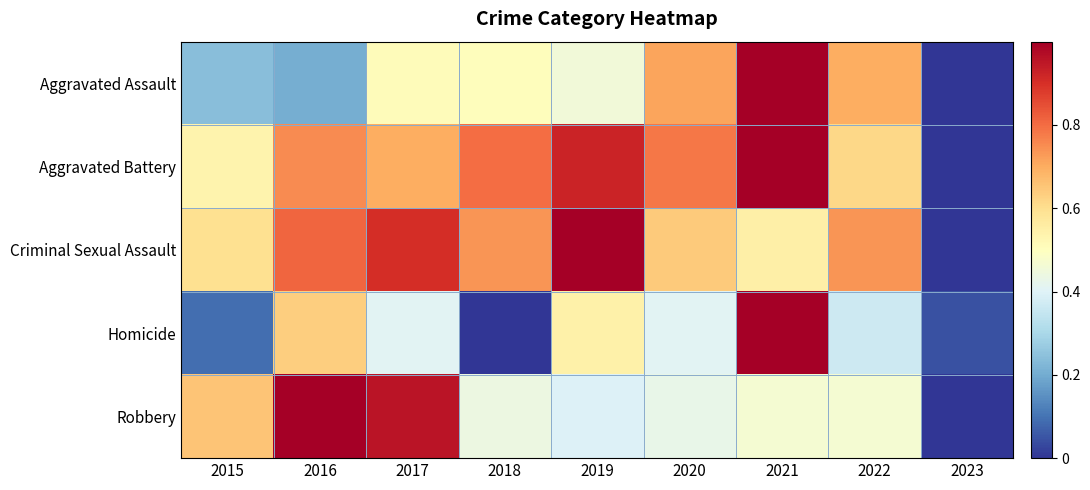

How many data points does each series have?

9